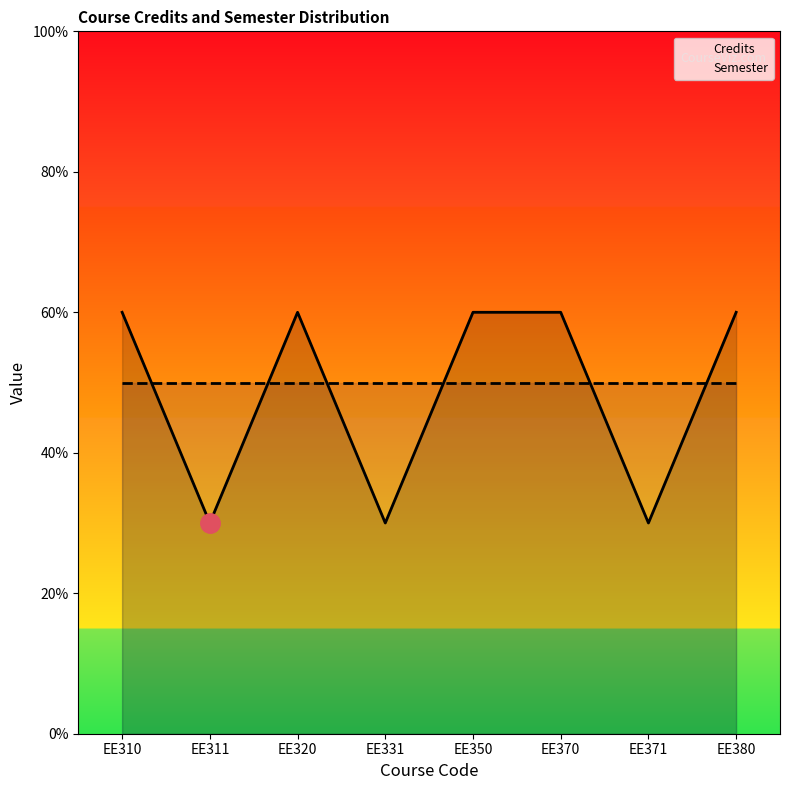

What is the total value across all series at EE320?

11